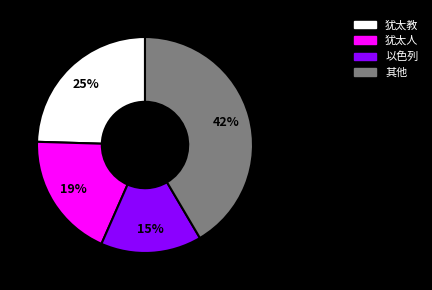

Is there any slice that represents more than half of the pie?

No